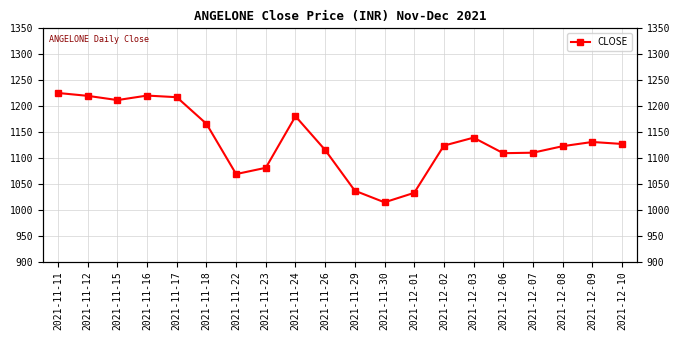

At which label does the data first exceed 1126?

2021-11-11